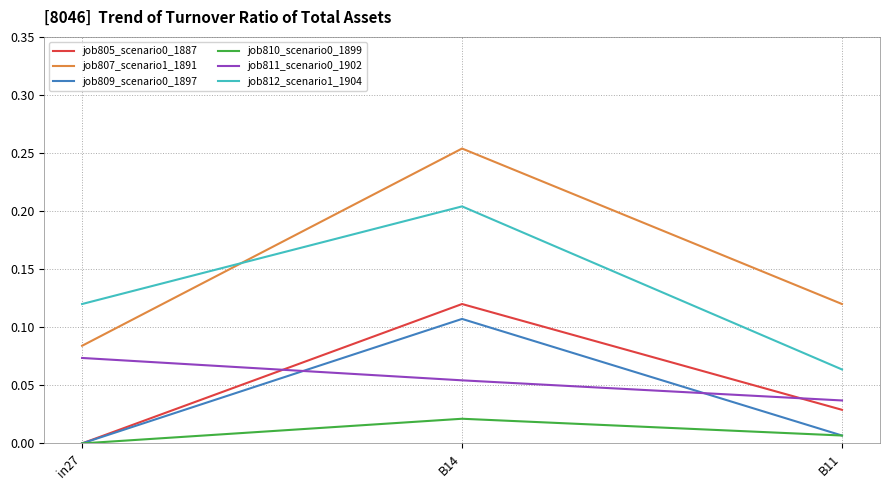

At which label does job811_scenario0_1902 reach its peak?

in27